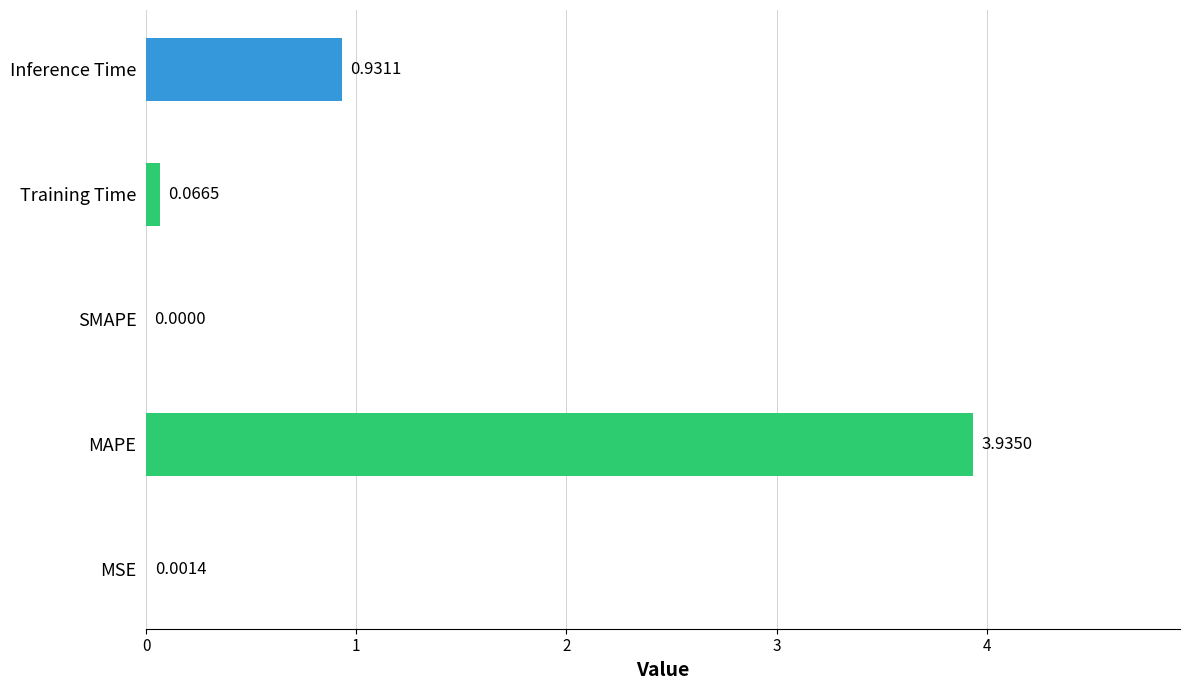

Are the bars horizontal?

Yes